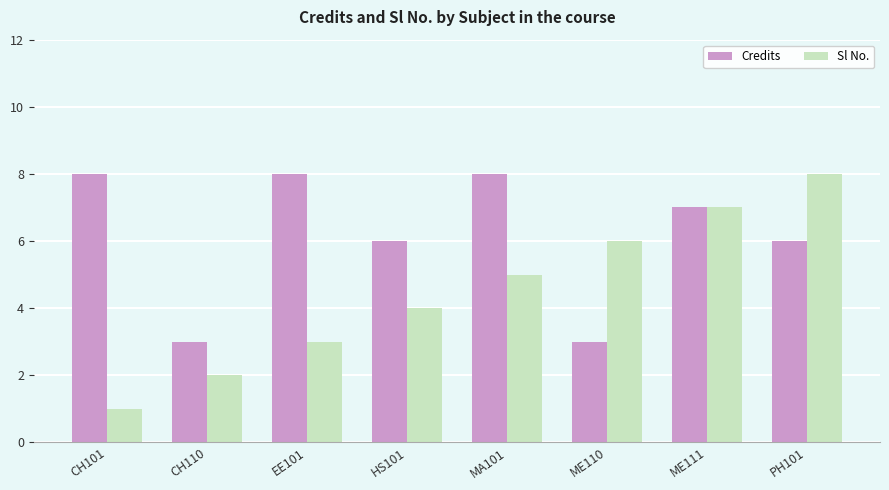

The value of Sl No. at PH101 is 3. True or false?

False